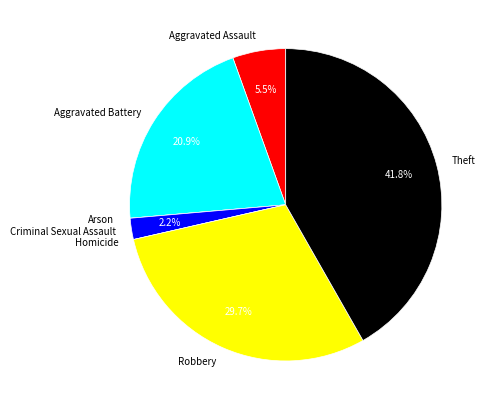

The Criminal Sexual Assault slice represents 2% of the pie. True or false?

True